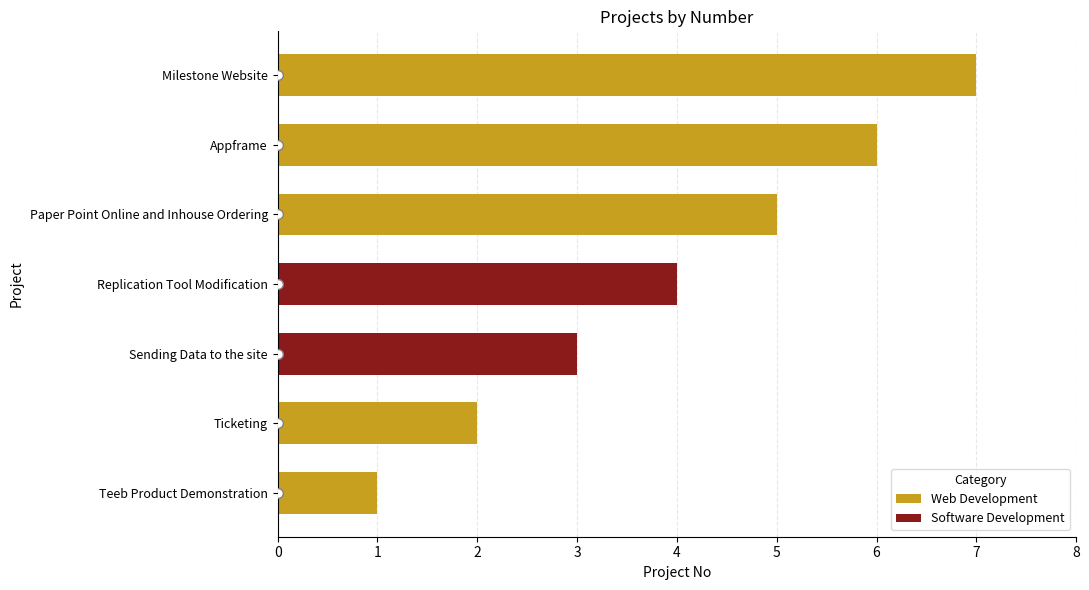

Approximately how many times larger is the value at Paper Point Online and Inhouse Ordering compared to Sending Data to the site?

1.7